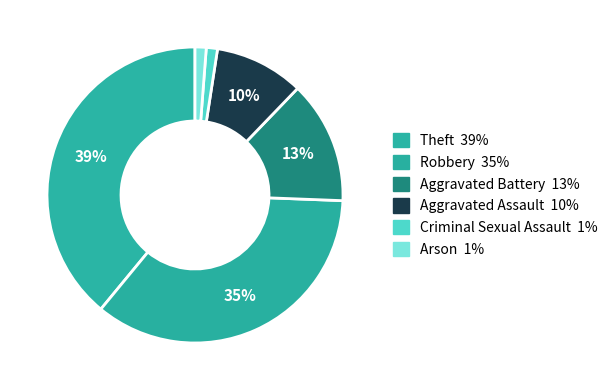

To the nearest percent, what percentage of the pie is Theft?

39%